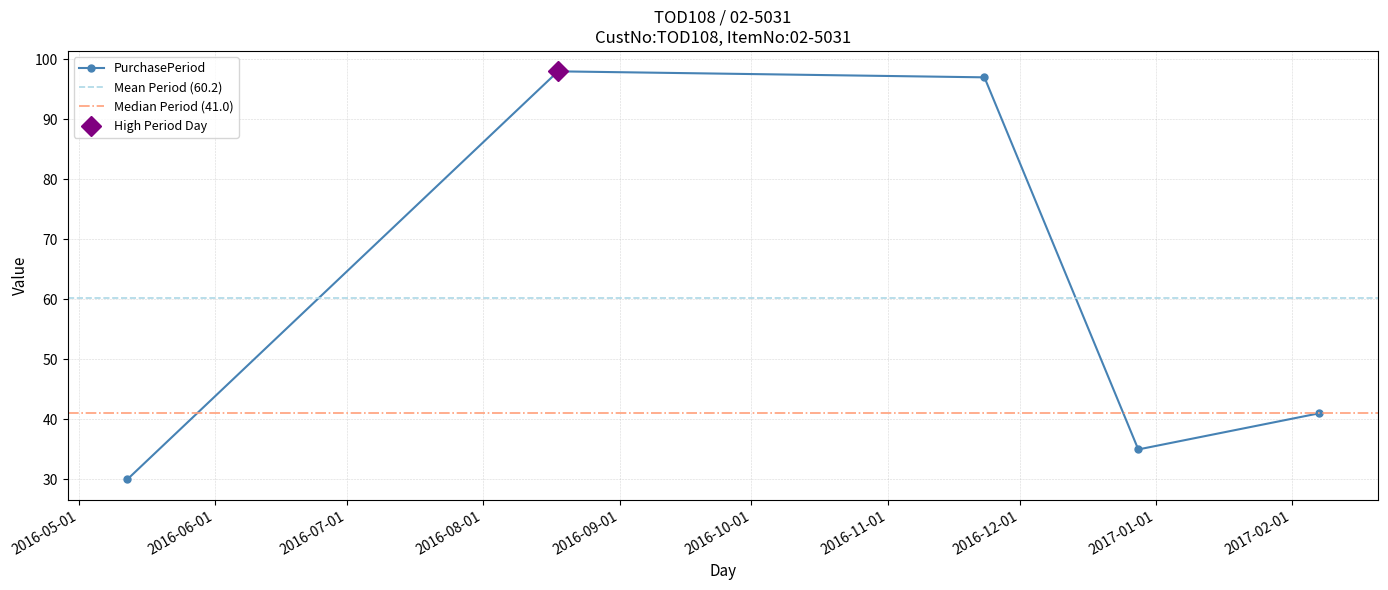

Reading left to right, transcribe all the data shown in this chart.

30	98	97	35	41